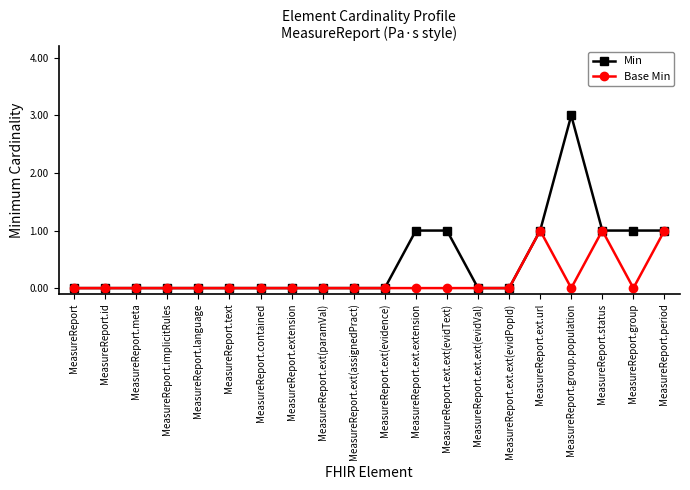

Does the chart display data point markers on the line(s)?

Yes